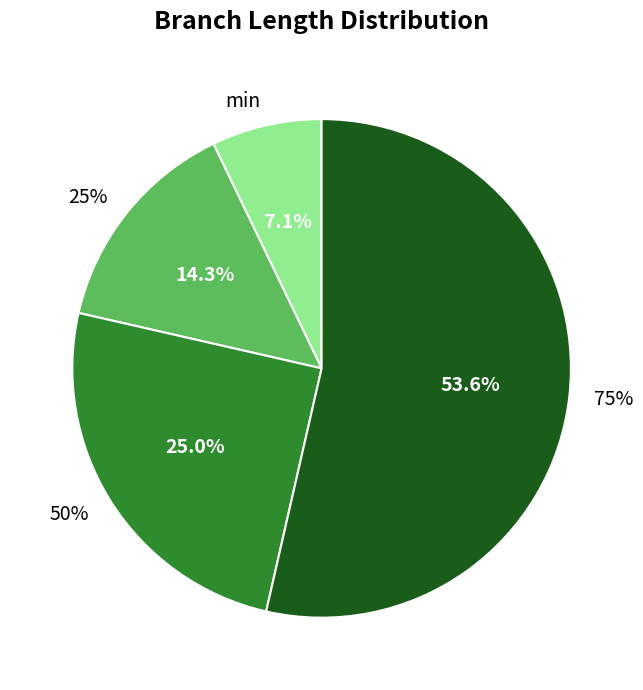

To the nearest percent, what portion does 50% represent?

25%